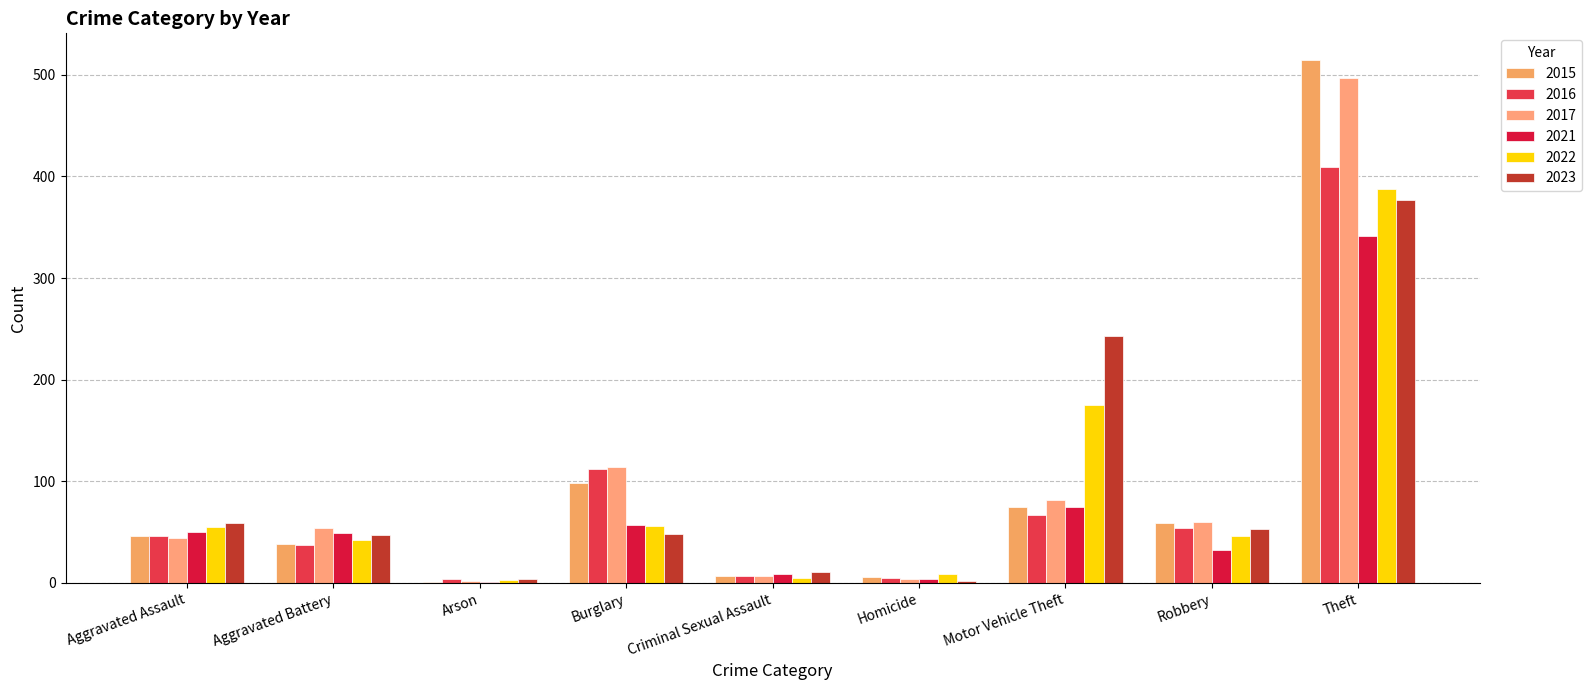

What is the value of the 2022 bar at the 2nd from the left?

42